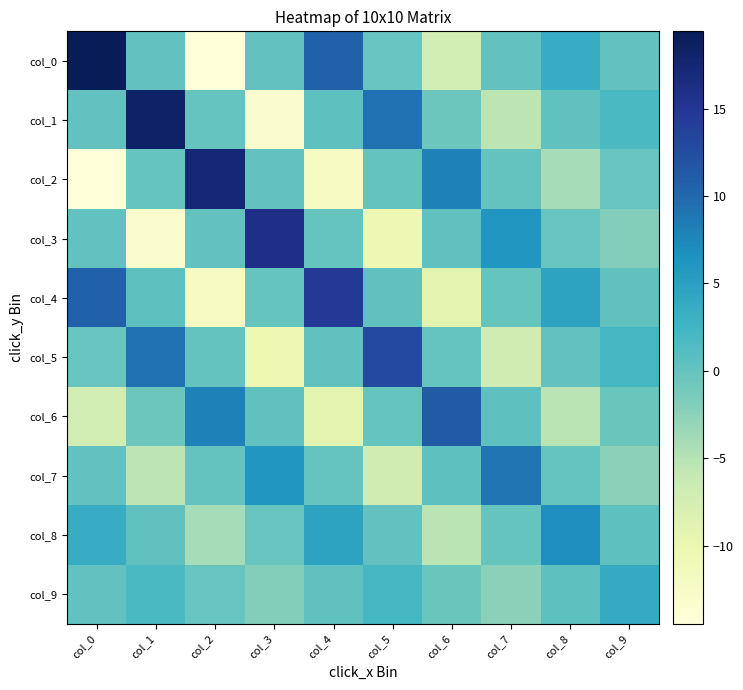

What is the total value across all series at col_3?

-3.3